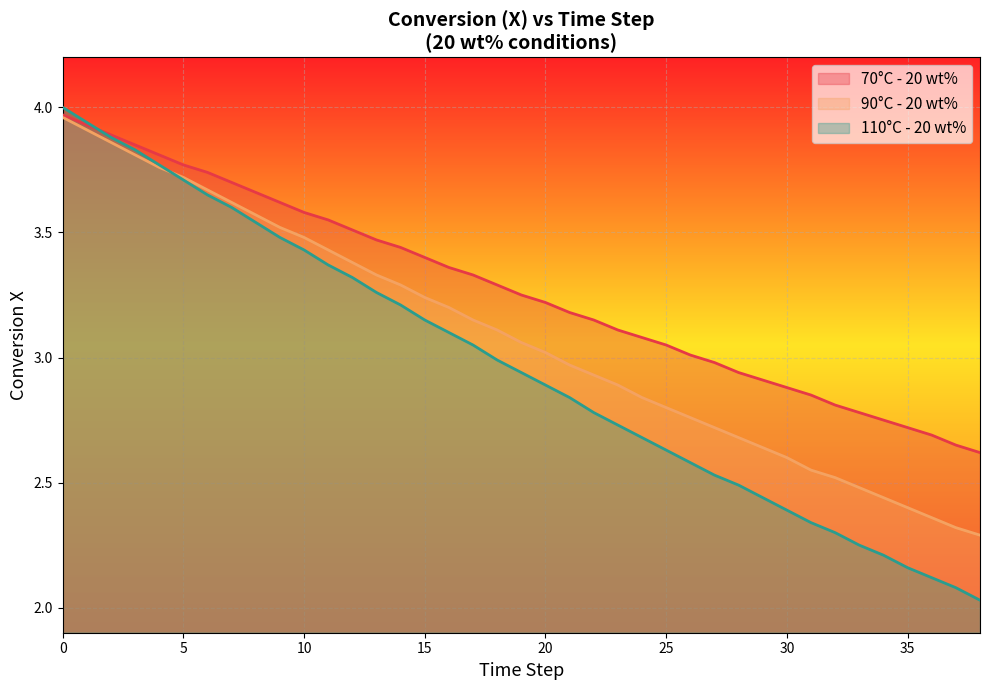

True or false: 90°C - 20 wt% (X) and 70°C - 20 wt% (X) intersect in this chart.

False